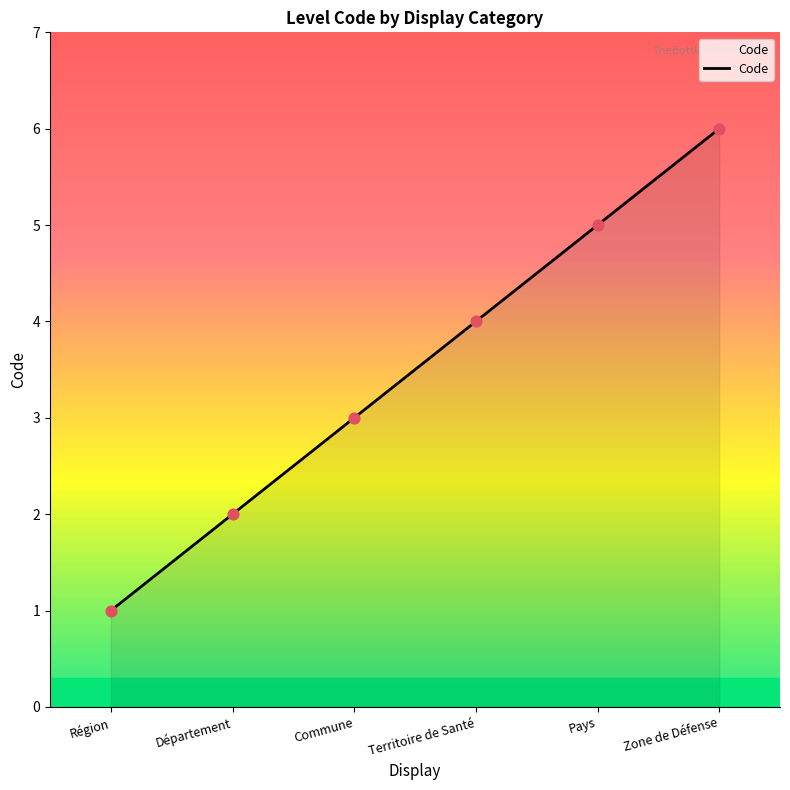

Between Zone de Défense and Région, which is larger?

Zone de Défense